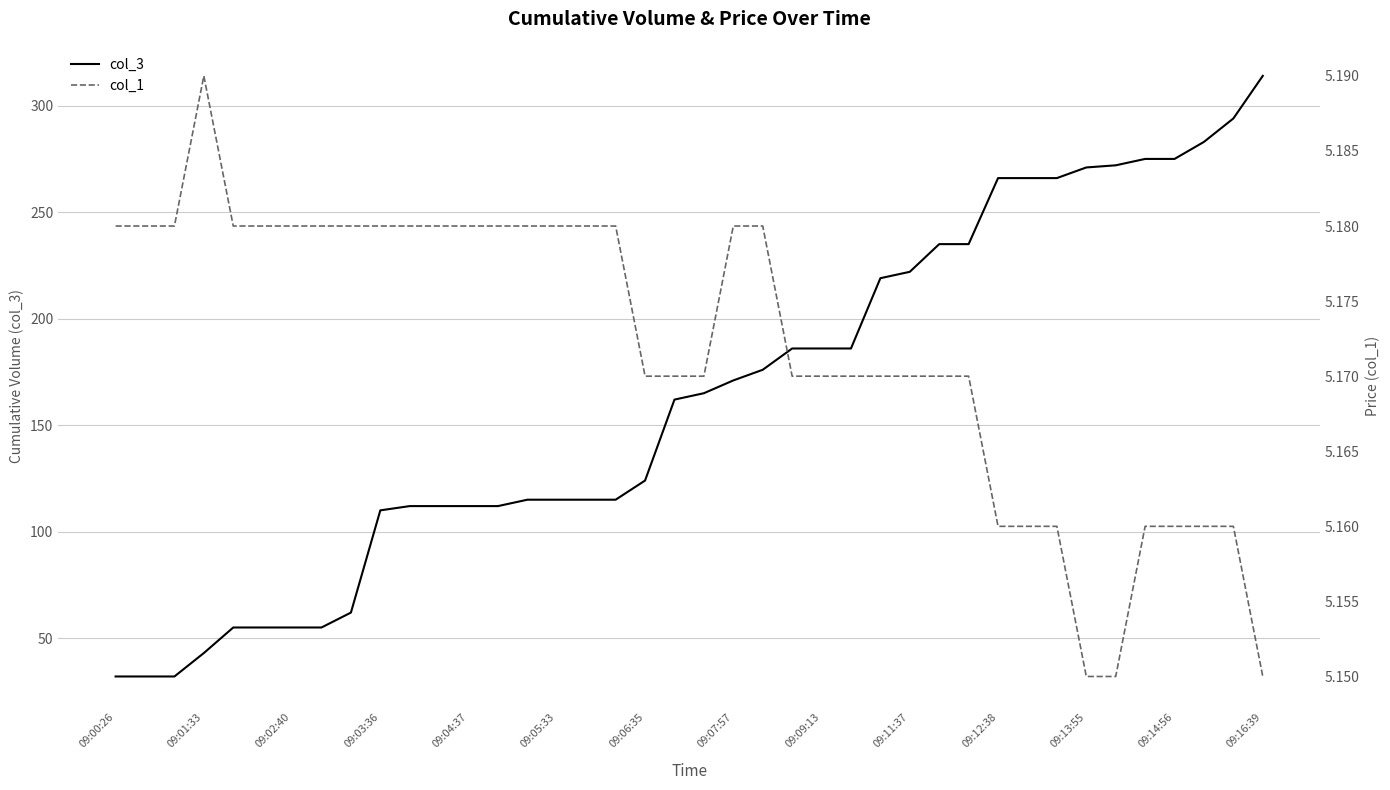

What position from the left is 19?

20